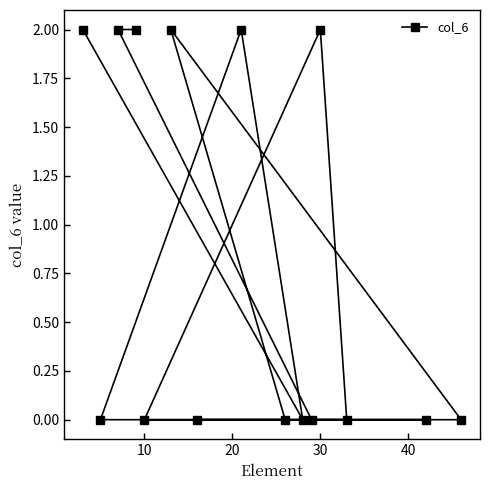

The value at 30 is 2. True or false?

True